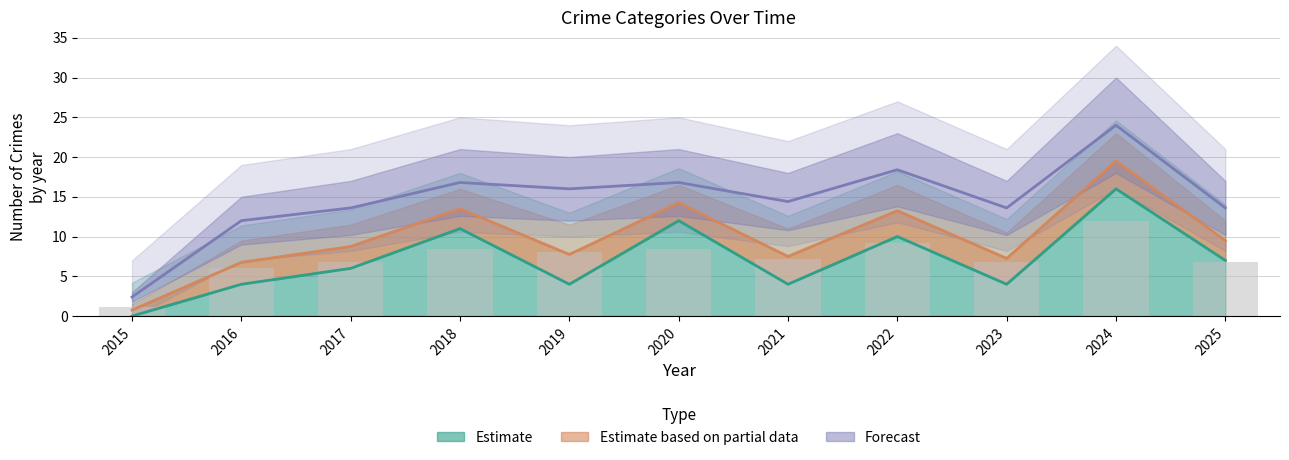

At how many categories does at least one series exceed 9?

10